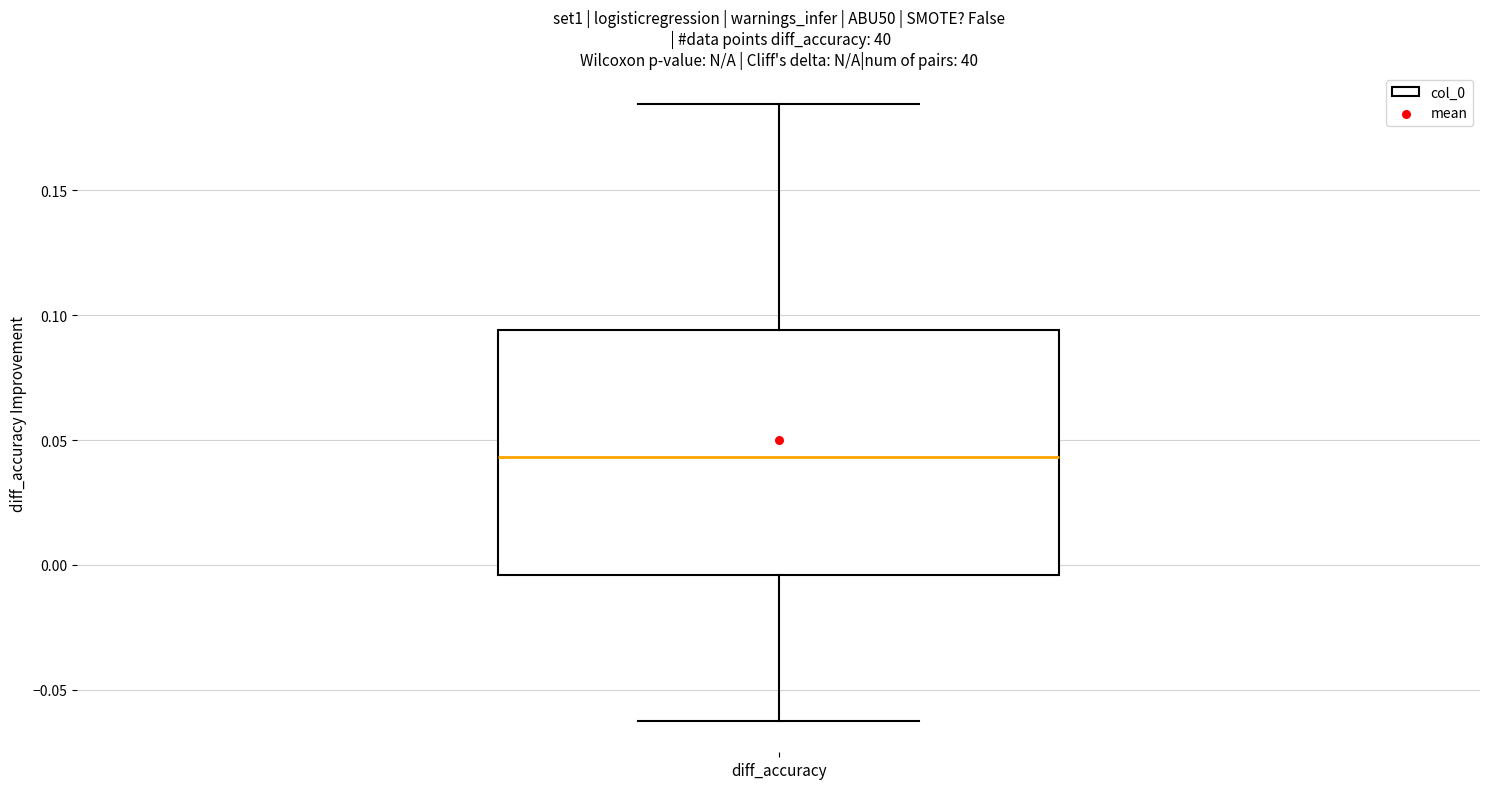

Where does the upper whisker of the box for diff_accuracy end on the y-axis? The values are not printed on the chart, so give them approximately, as read against the axis.

0.185